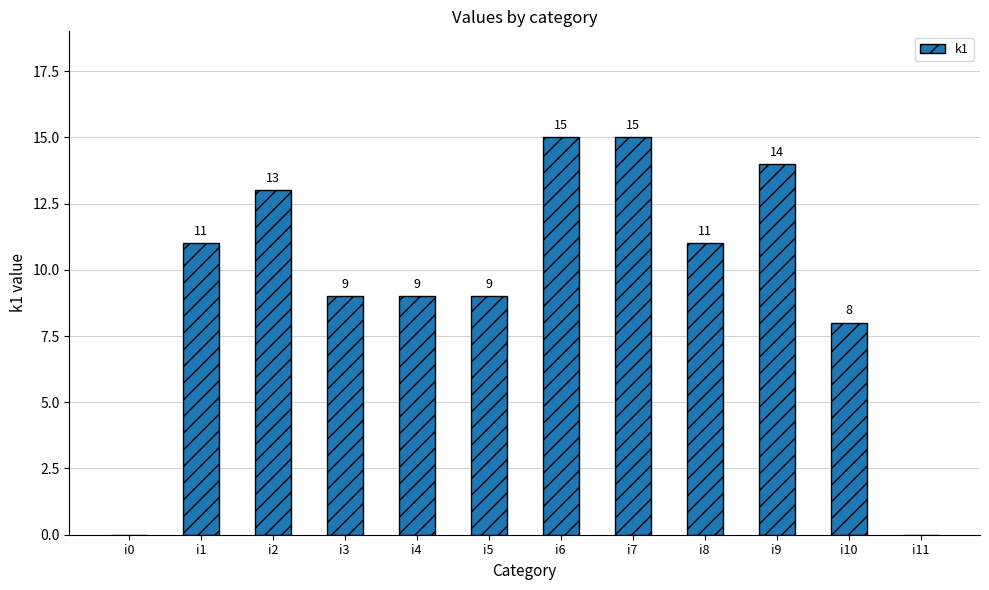

What is the change in value from i5 to i8?

+2